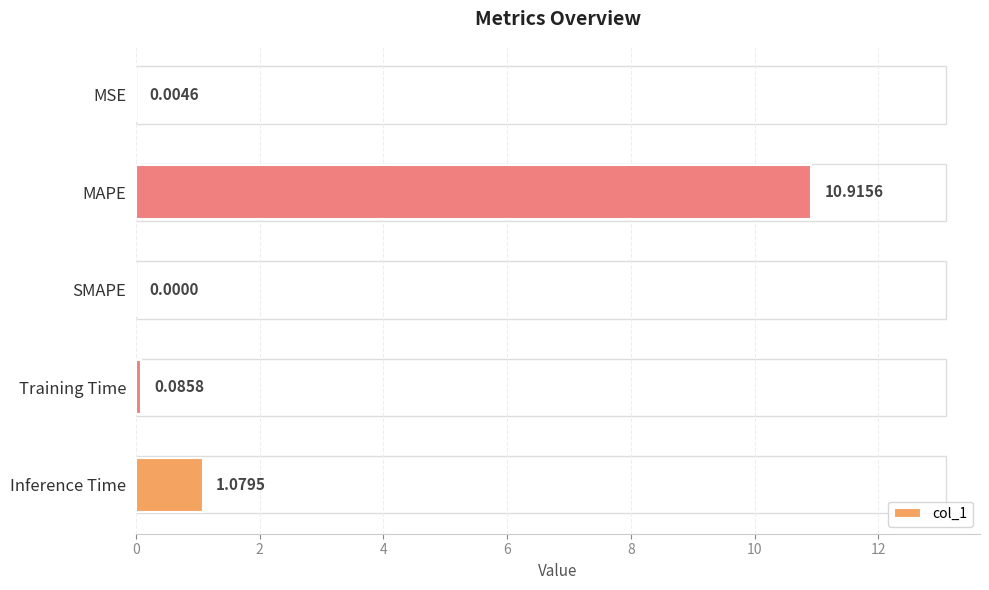

Between SMAPE and MAPE, which is larger?

MAPE